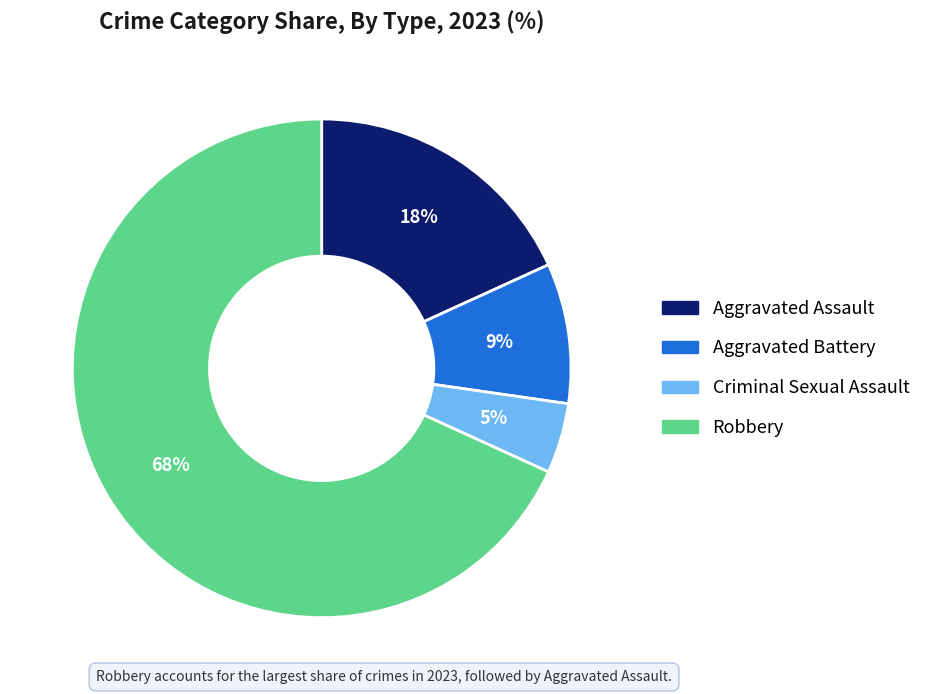

To the nearest percent, what portion does Aggravated Battery represent?

9%